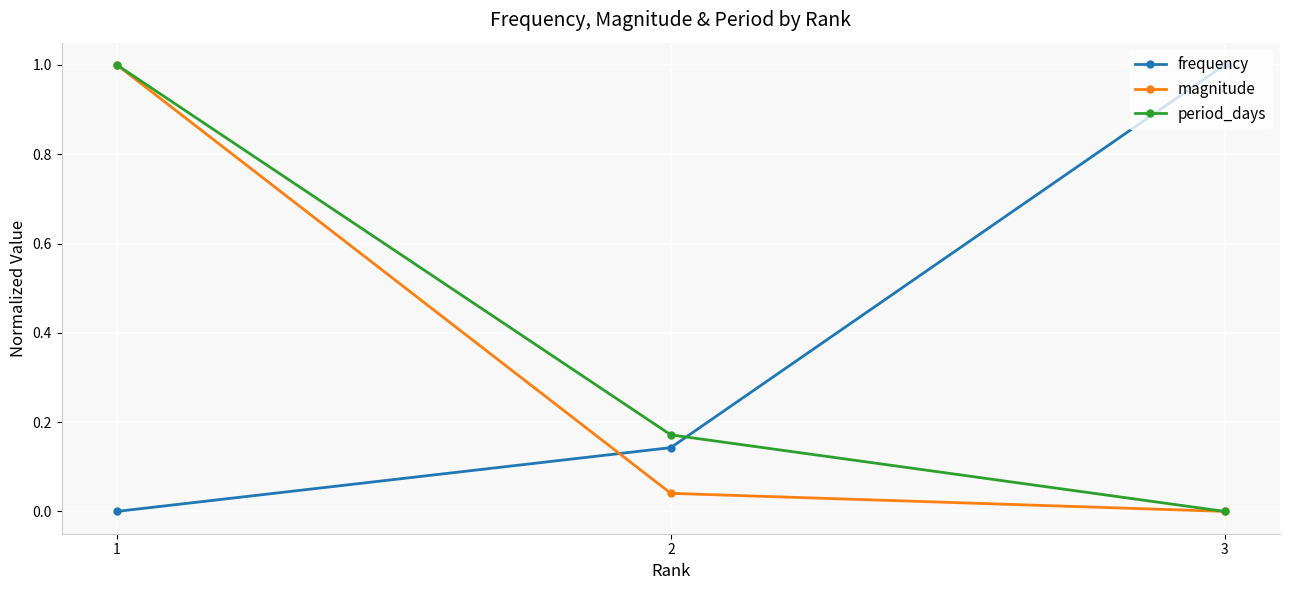

How many data points does each series have?

3